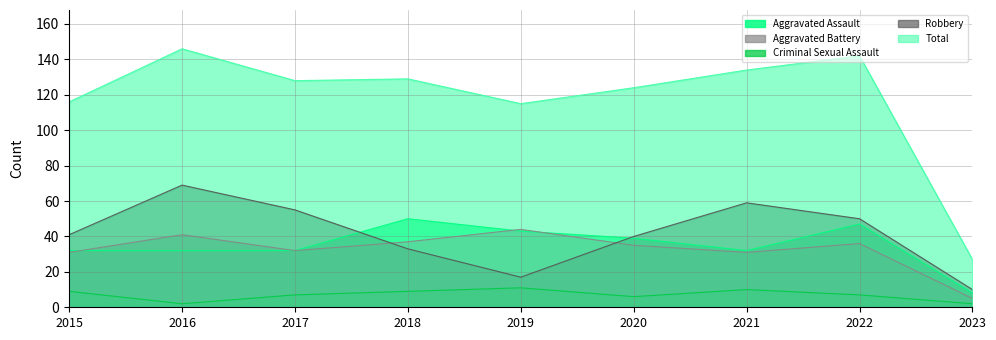

What is the value of the Aggravated Assault point at the 3rd from the left?

32